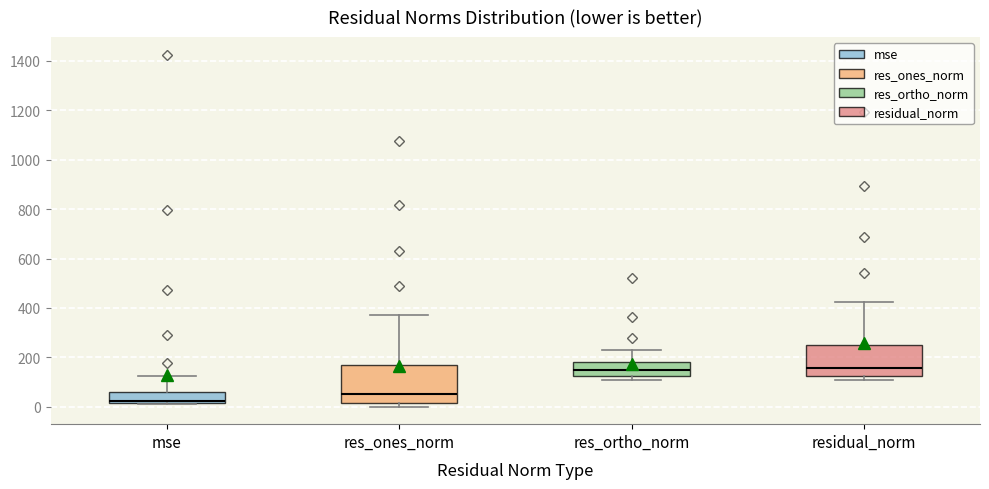

Reading left to right, read every box against the y-axis: the position of its median line, the range the box covers, and the ends of its whiskers. The values are not printed on the chart, so give them approximately, as read against the axis.

mse: median 20 (just above the box's lower edge), box 20 to 60, whiskers 20 to 120
res_ones_norm: median 60, box 20 to 160, whiskers 0 to 380
res_ortho_norm: median 140, box 120 to 180, whiskers 100 to 220
residual_norm: median 160, box 120 to 240, whiskers 100 to 420